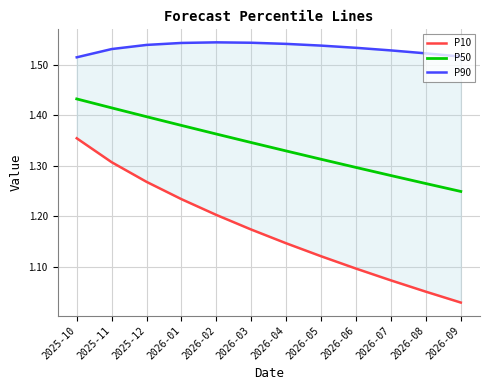

At 2026-06, list the series in order from largest to smallest.

P90, P50, P10